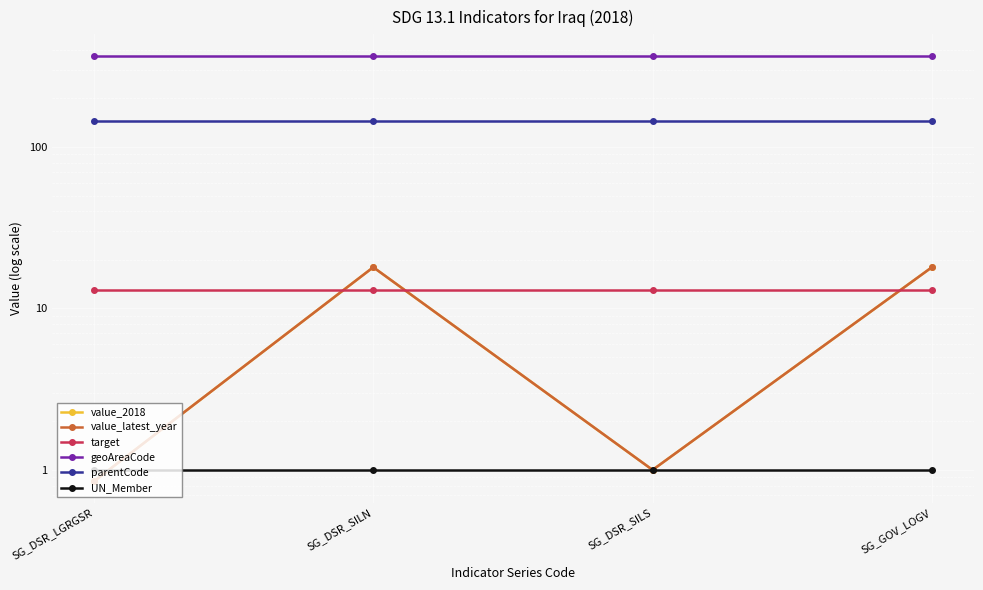

What are all the series names shown in the legend?

value_2018, value_latest_year, target, geoAreaCode, parentCode, UN_Member